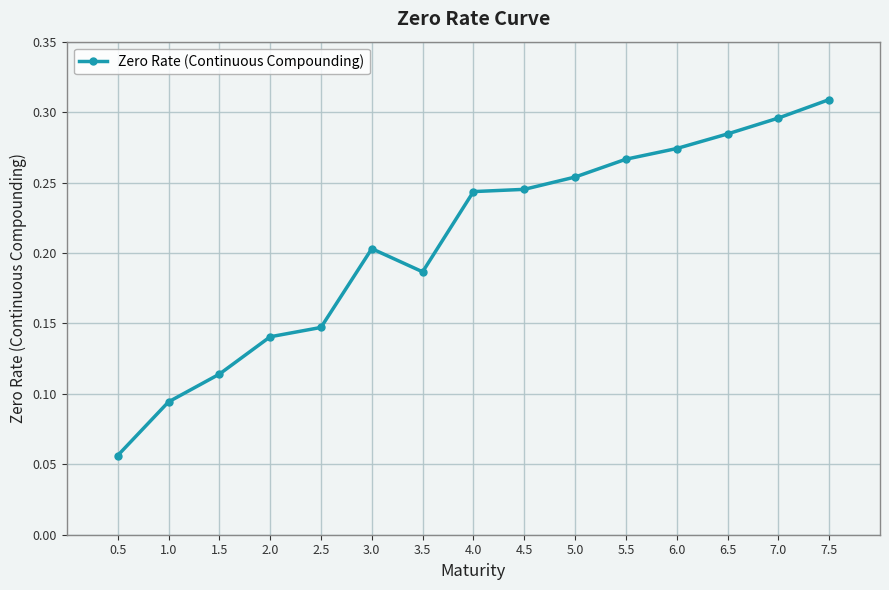

How many data points does each series have?

15